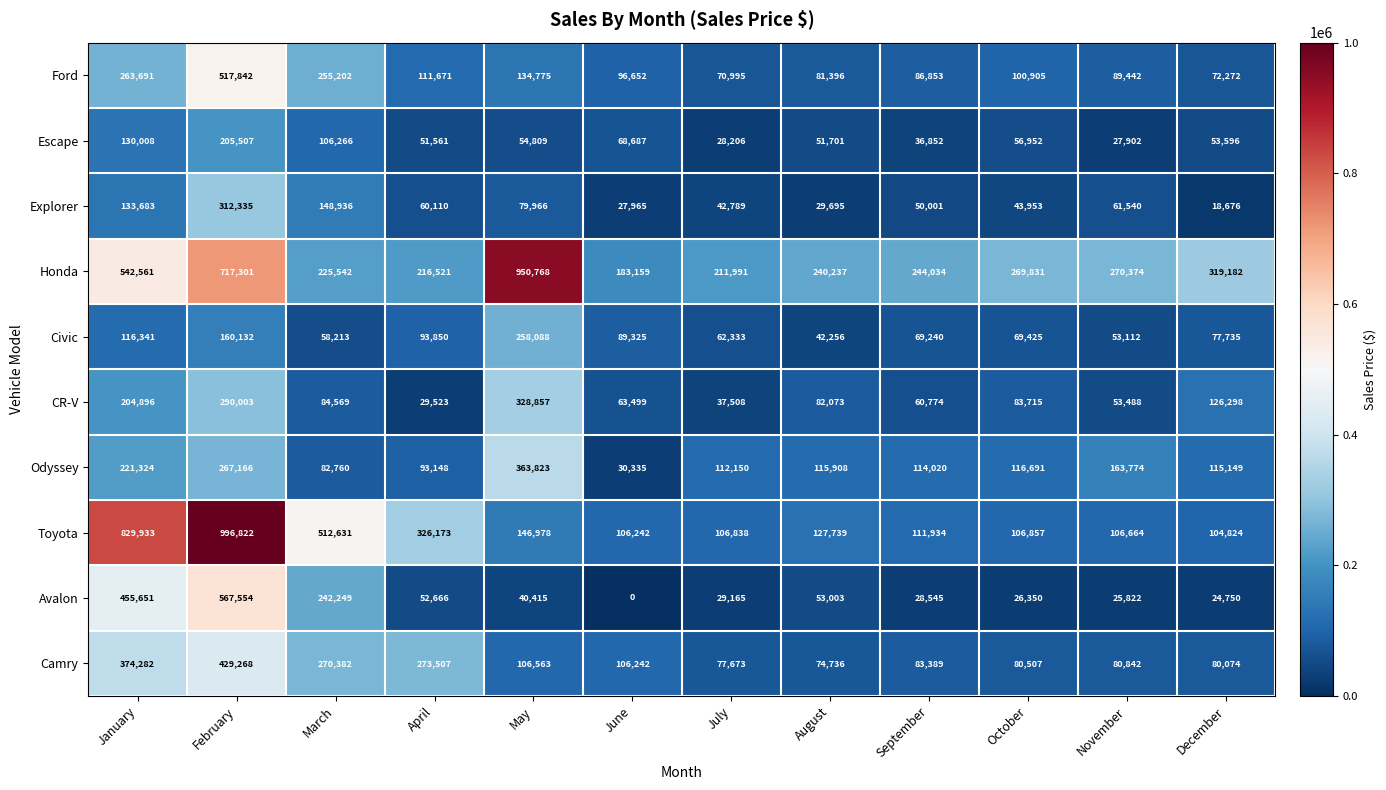

How many data points does each series have?

12